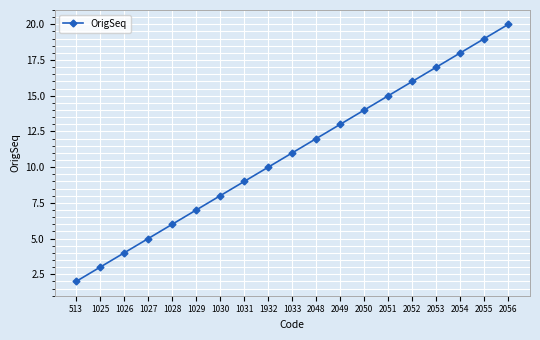

Reading right to left, extract all data points from this chart.

20	19	18	17	16	15	14	13	12	11	10	9	8	7	6	5	4	3	2